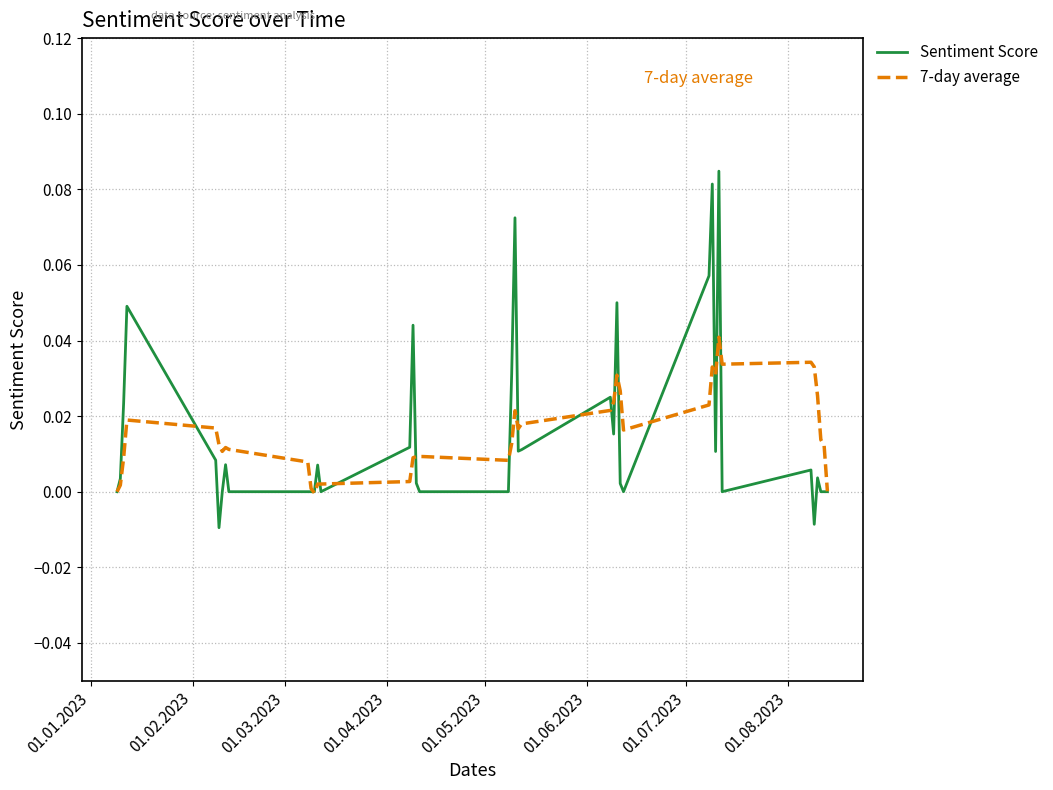

True or false: 7-day average and Sentiment Score cross at least once.

True